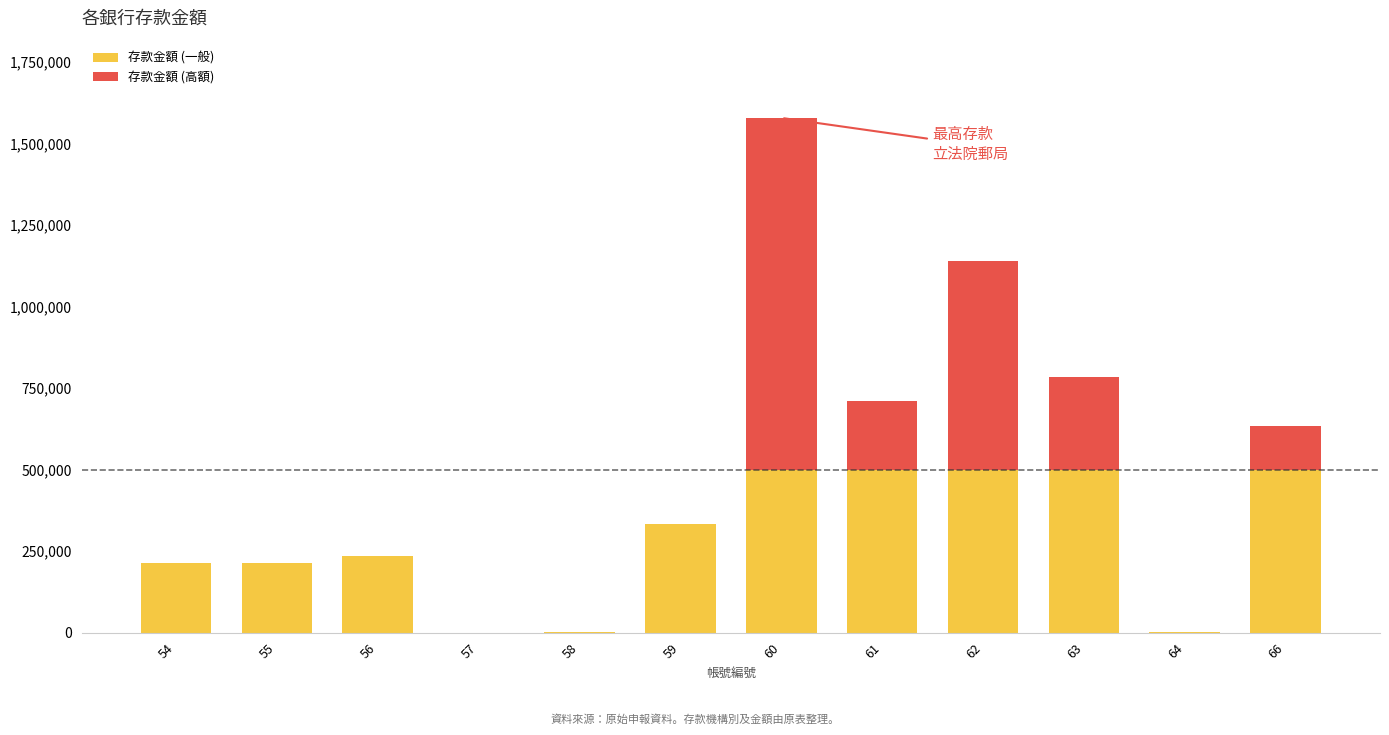

What is the highest value of the 存款金額 (一般) series?

500000.0